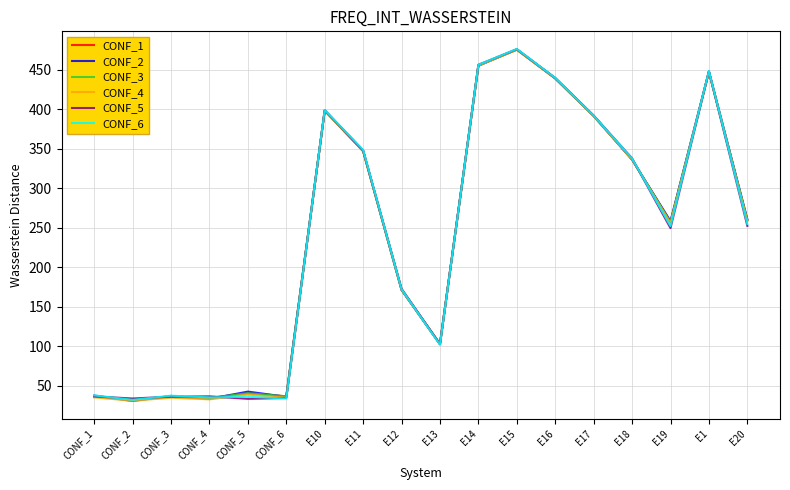

What is the average value of the CONF_3 series?

238.9